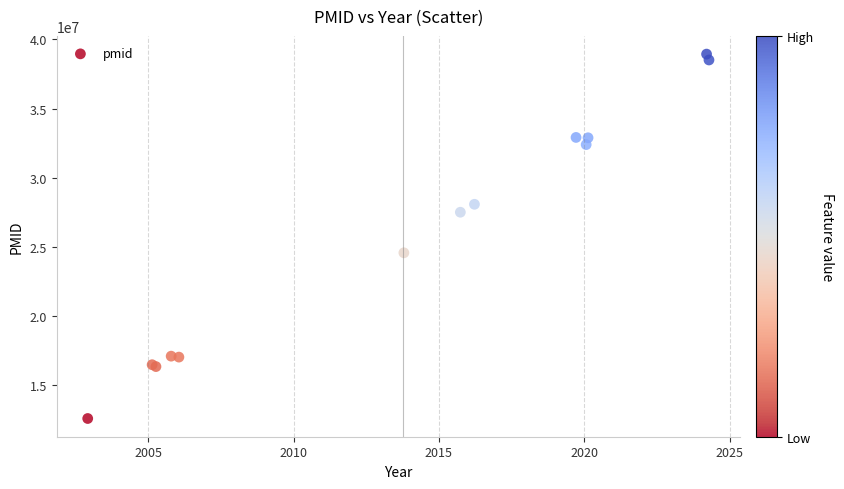

What Y value in the scatter plot is closest to 25755927?

24562759